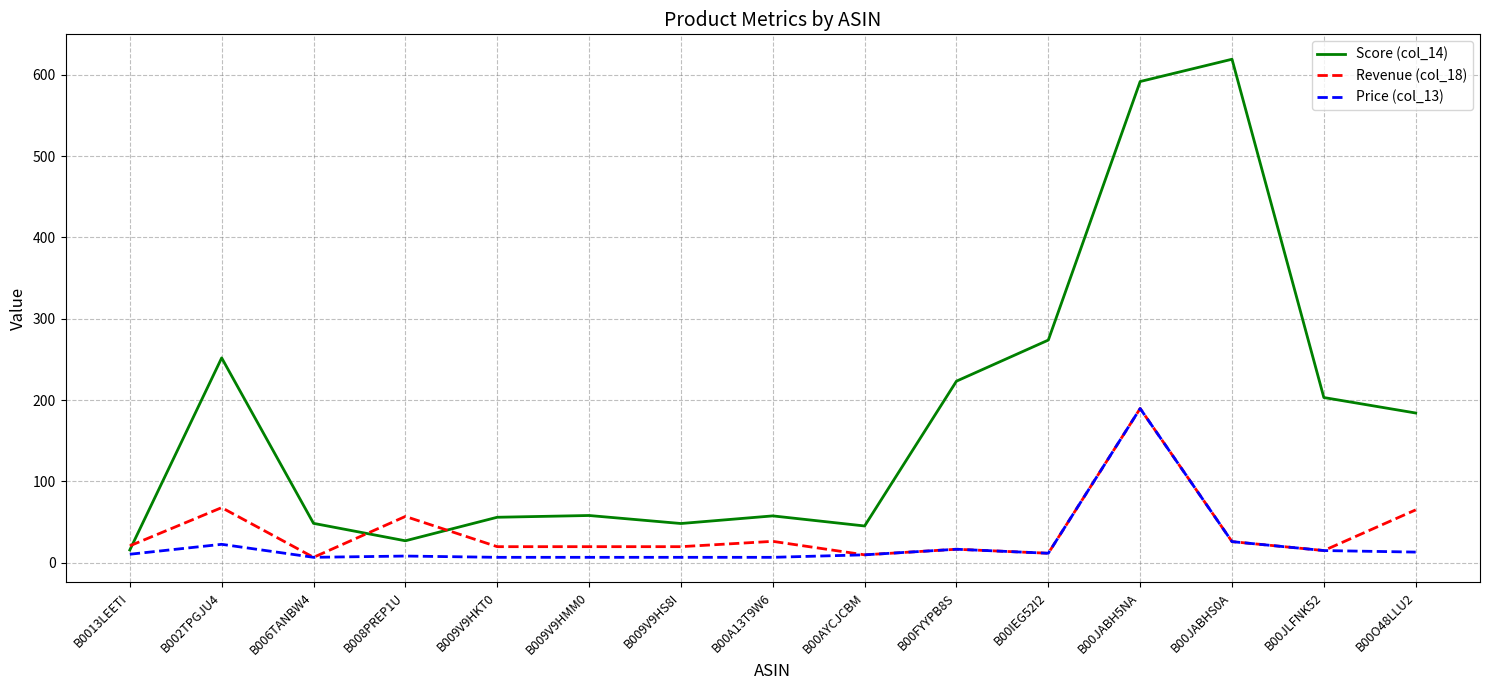

At which label does Revenue (col_18) reach its peak?

B00JABH5NA